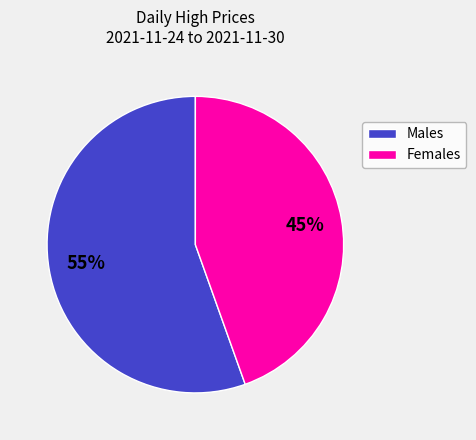

Is there any slice that represents more than half of the pie?

Yes